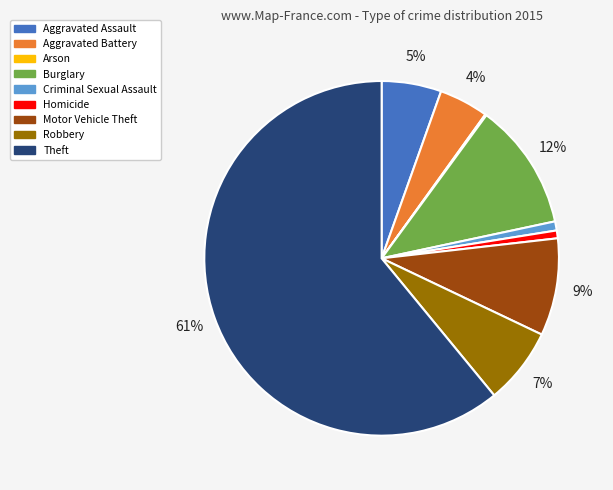

Which category has the biggest portion of the pie?

Theft